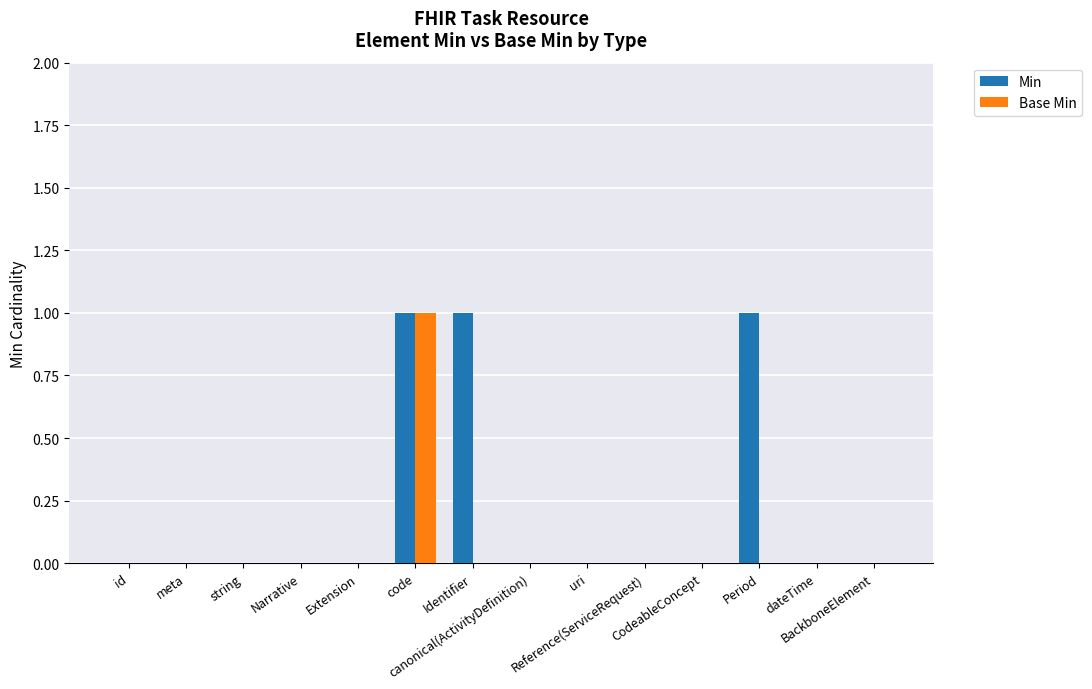

How many distinct data groups are displayed?

2